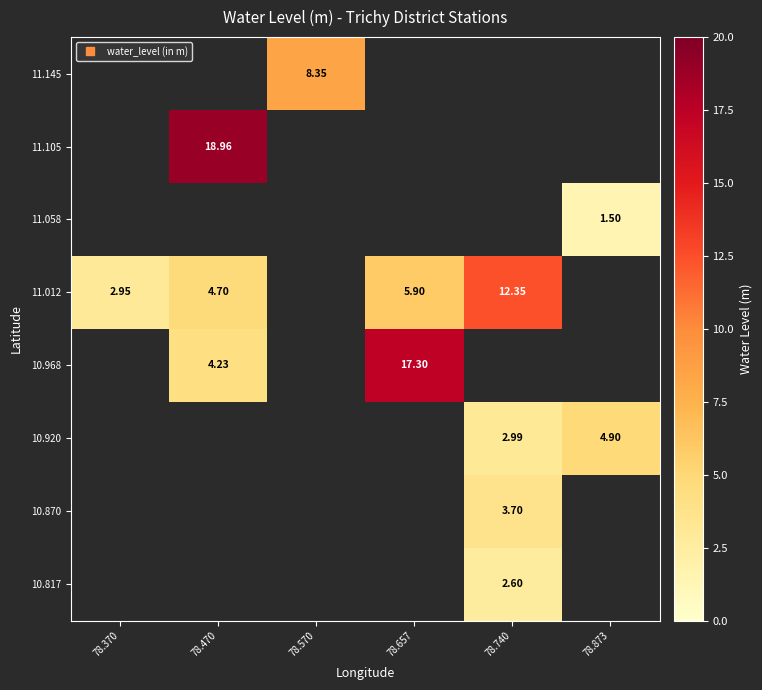

Between 78.740 and 78.470, which is larger?

78.470